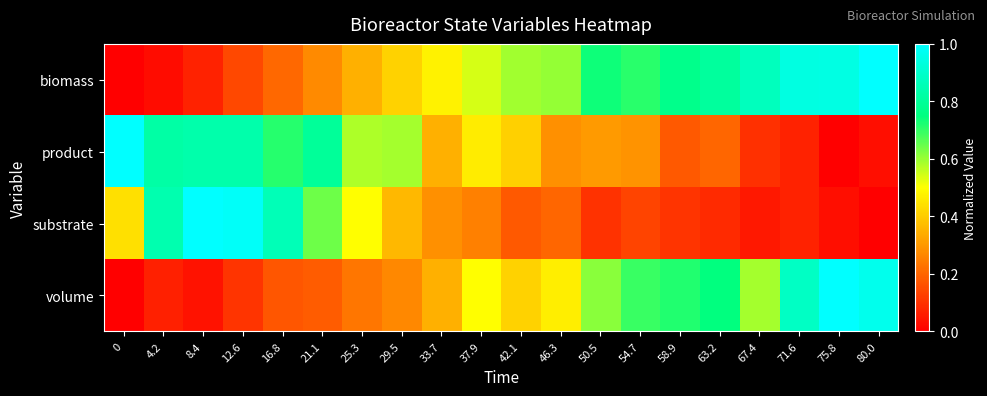

Reading left to right, transcribe all the data shown in this chart.

biomass: 0=0.0	4.2=0.0	8.4=0.1	12.6=0.1	16.8=0.2	21.1=0.3	25.3=0.3	29.5=0.4	33.7=0.5	37.9=0.5	42.1=0.6	46.3=0.6	50.5=0.7	54.7=0.7	58.9=0.8	63.2=0.8	67.4=0.9	71.6=0.9	75.8=0.9	80.0=1.0
product: 0=1.0	4.2=0.8	8.4=0.8	12.6=0.8	16.8=0.7	21.1=0.8	25.3=0.6	29.5=0.6	33.7=0.3	37.9=0.5	42.1=0.4	46.3=0.3	50.5=0.3	54.7=0.3	58.9=0.2	63.2=0.2	67.4=0.1	71.6=0.1	75.8=0.0	80.0=0.0
substrate: 0=0.4	4.2=0.8	8.4=1.0	12.6=1.0	16.8=0.9	21.1=0.6	25.3=0.5	29.5=0.4	33.7=0.3	37.9=0.3	42.1=0.2	46.3=0.2	50.5=0.1	54.7=0.1	58.9=0.1	63.2=0.1	67.4=0.0	71.6=0.1	75.8=0.0	80.0=0.0
volume: 0=0.0	4.2=0.1	8.4=0.0	12.6=0.1	16.8=0.2	21.1=0.2	25.3=0.2	29.5=0.3	33.7=0.3	37.9=0.5	42.1=0.4	46.3=0.5	50.5=0.6	54.7=0.7	58.9=0.7	63.2=0.7	67.4=0.6	71.6=0.9	75.8=1.0	80.0=1.0